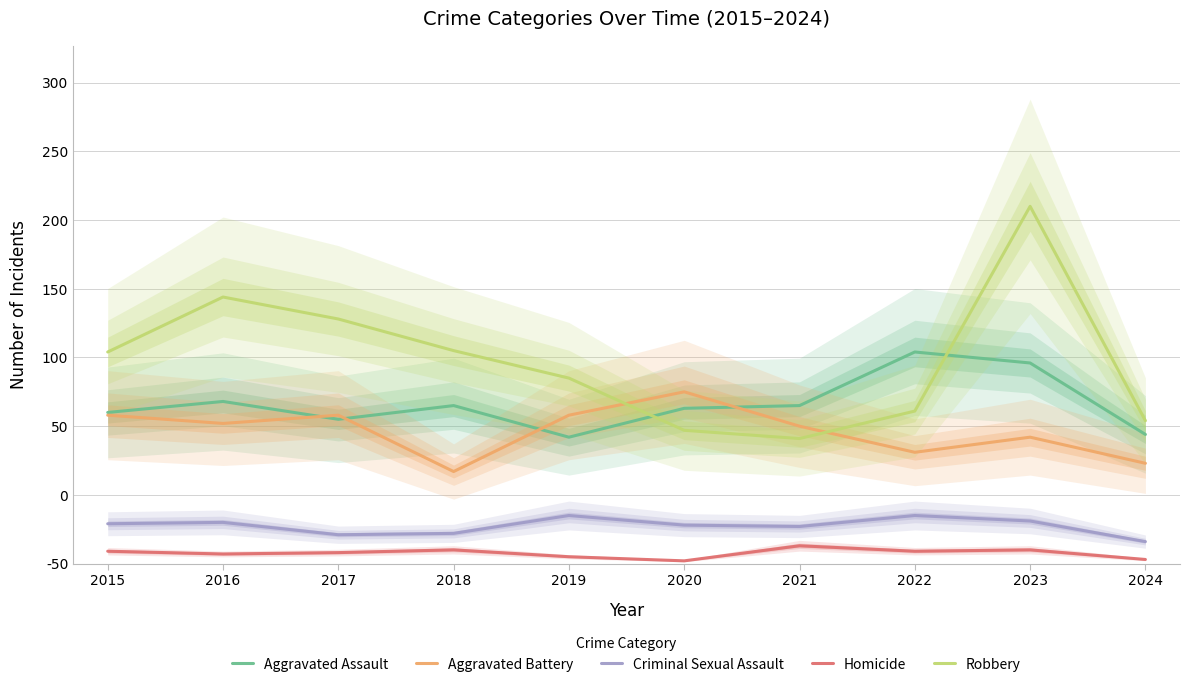

Reading left to right, extract all data points from this chart.

Aggravated Assault: 2015=110	2016=118	2017=105	2018=115	2019=92	2020=113	2021=115	2022=154	2023=146	2024=94
Aggravated Battery: 2015=108	2016=102	2017=108	2018=67	2019=108	2020=125	2021=100	2022=81	2023=92	2024=73
Criminal Sexual Assault: 2015=29	2016=30	2017=21	2018=22	2019=35	2020=28	2021=27	2022=35	2023=31	2024=16
Homicide: 2015=9	2016=7	2017=8	2018=10	2019=5	2020=2	2021=13	2022=9	2023=10	2024=3
Robbery: 2015=154	2016=194	2017=178	2018=155	2019=135	2020=97	2021=91	2022=111	2023=260	2024=104